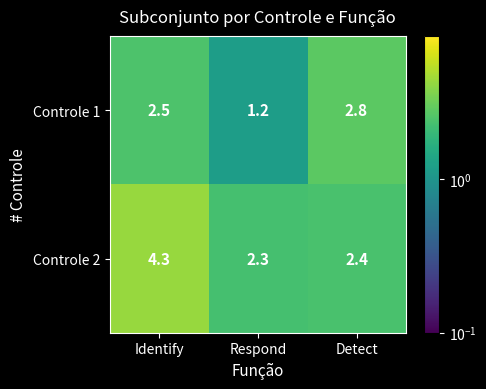

Which category has the lowest value across all series?

Respond